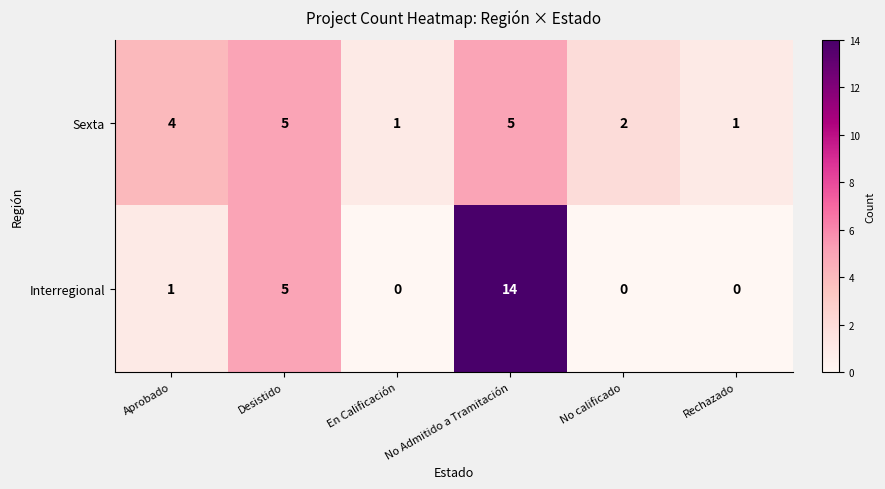

What is the sum of the Sexta values at Desistido and En Calificación?

6